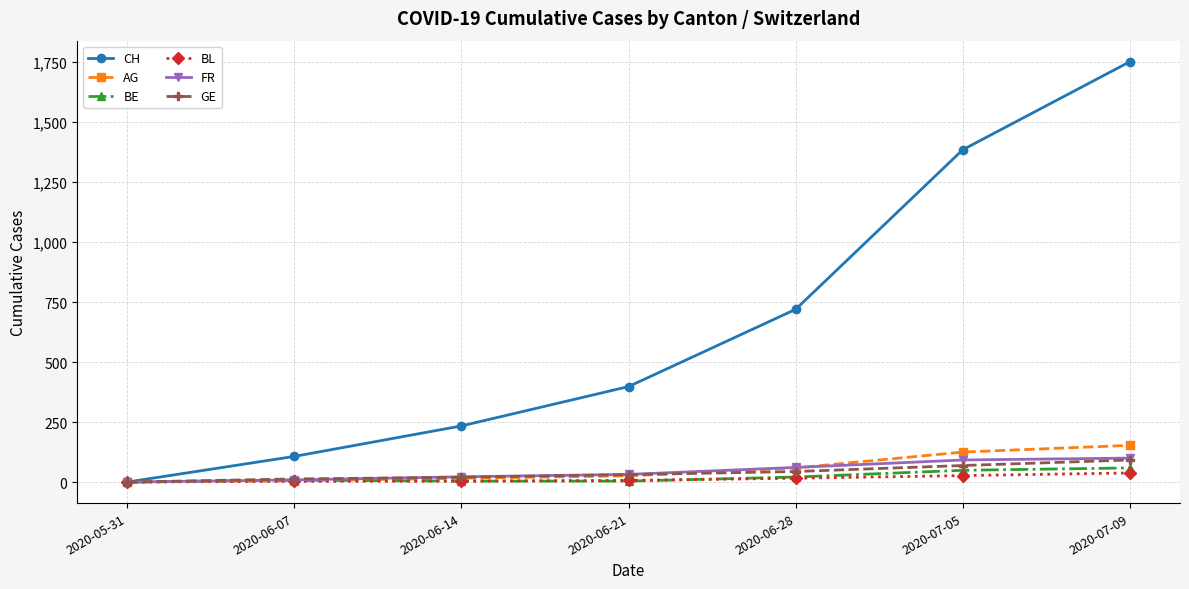

Which series changed the most between 2020-06-07 and 2020-06-28?

CH